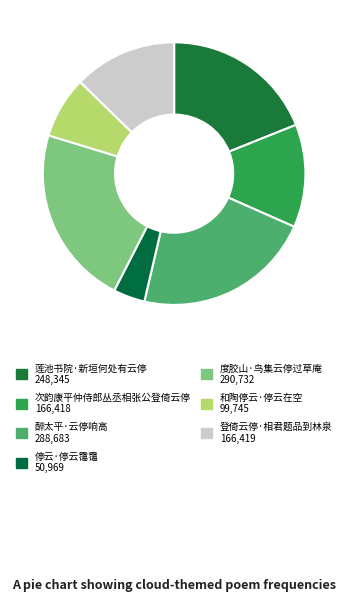

Which has a higher value, 次韵康平仲侍郎丛丞相张公登倚云停 or 醉太平·云停响高?

醉太平·云停响高